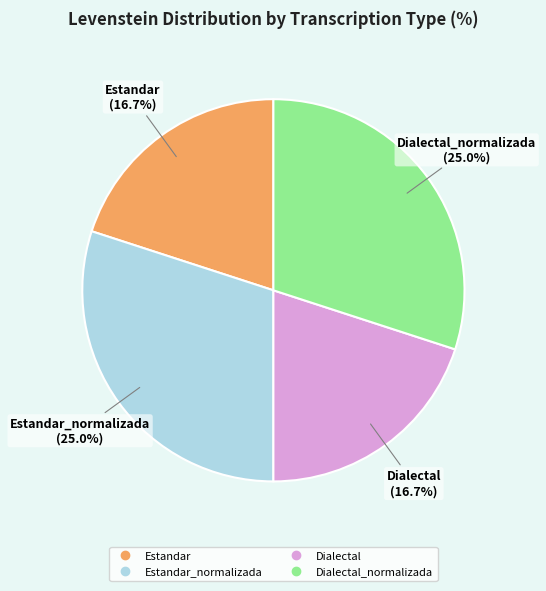

What percentage is the Dialectal slice, to the nearest percent?

20%